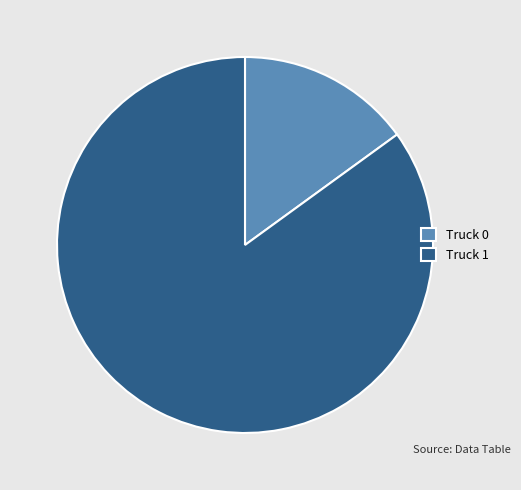

How many slices are in this pie chart?

2